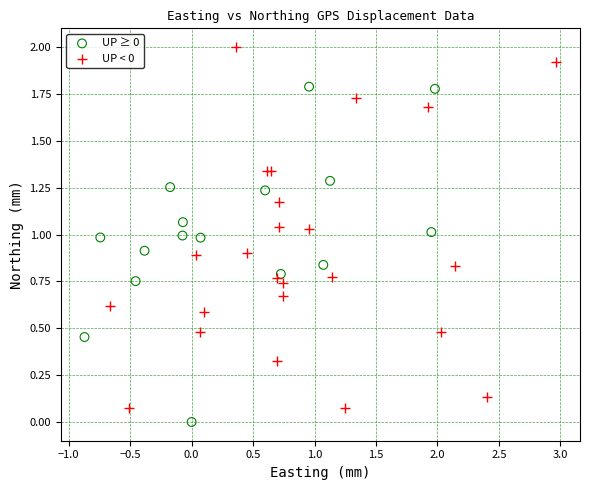

What are all the series names shown in the legend?

UP ≥ 0, UP < 0